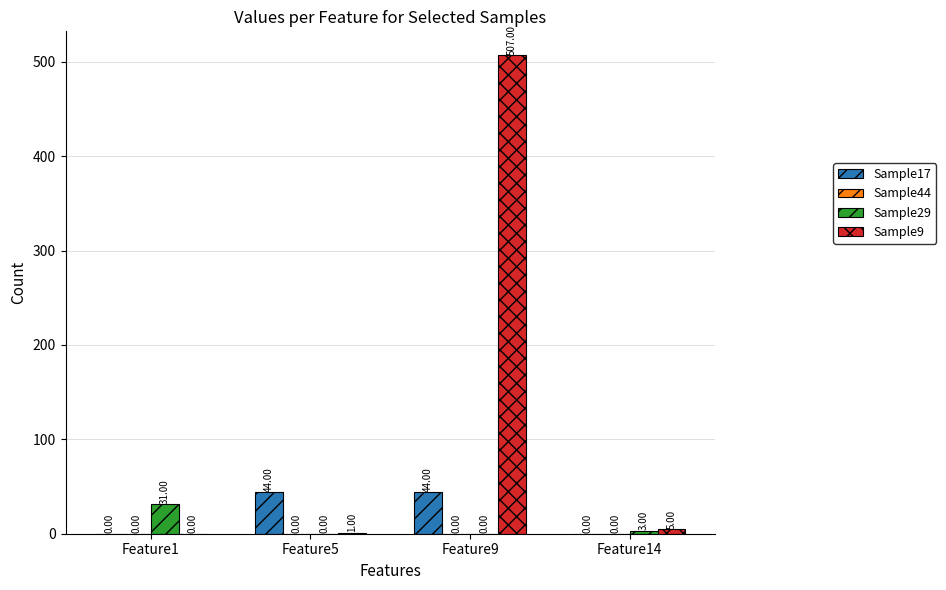

Is the value of Sample29 at Feature14 greater than the value of Sample17 at Feature5?

No